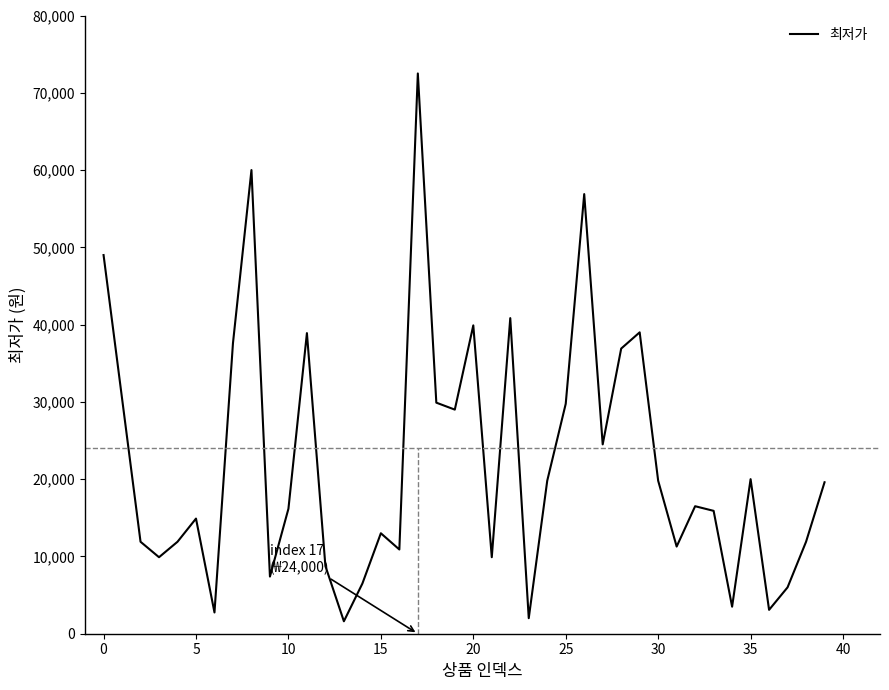

What is the greatest value displayed?

72500